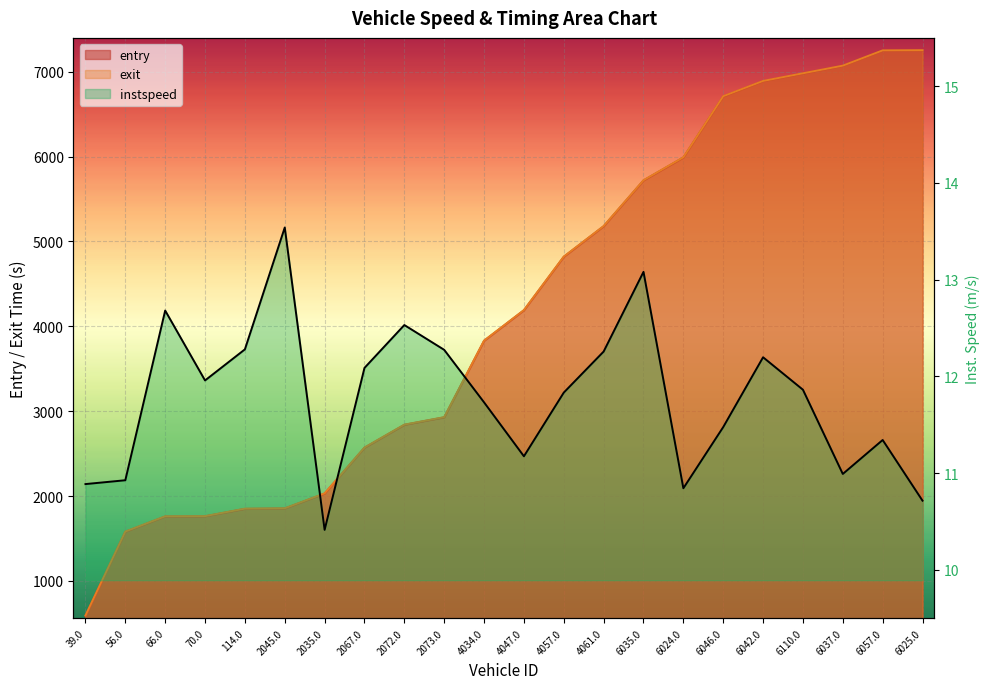

What is the value of the exit line point at the 18th from the left?

6891.2